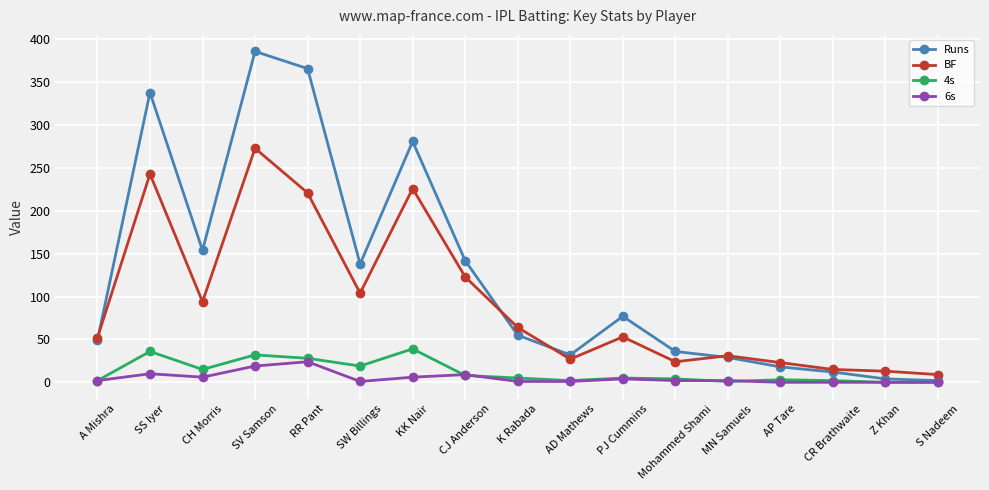

What are all the series names shown in the legend?

Runs, BF, 4s, 6s